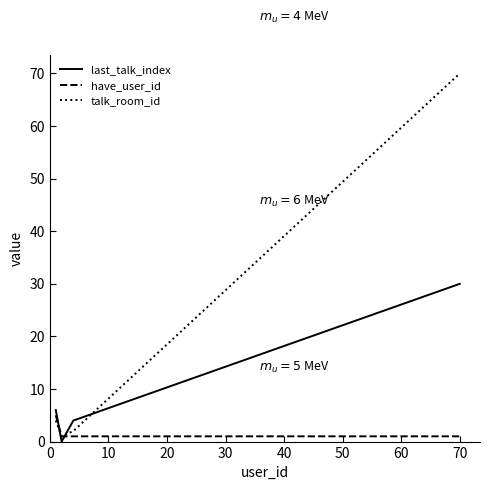

What is the maximum value shown in the chart?

70